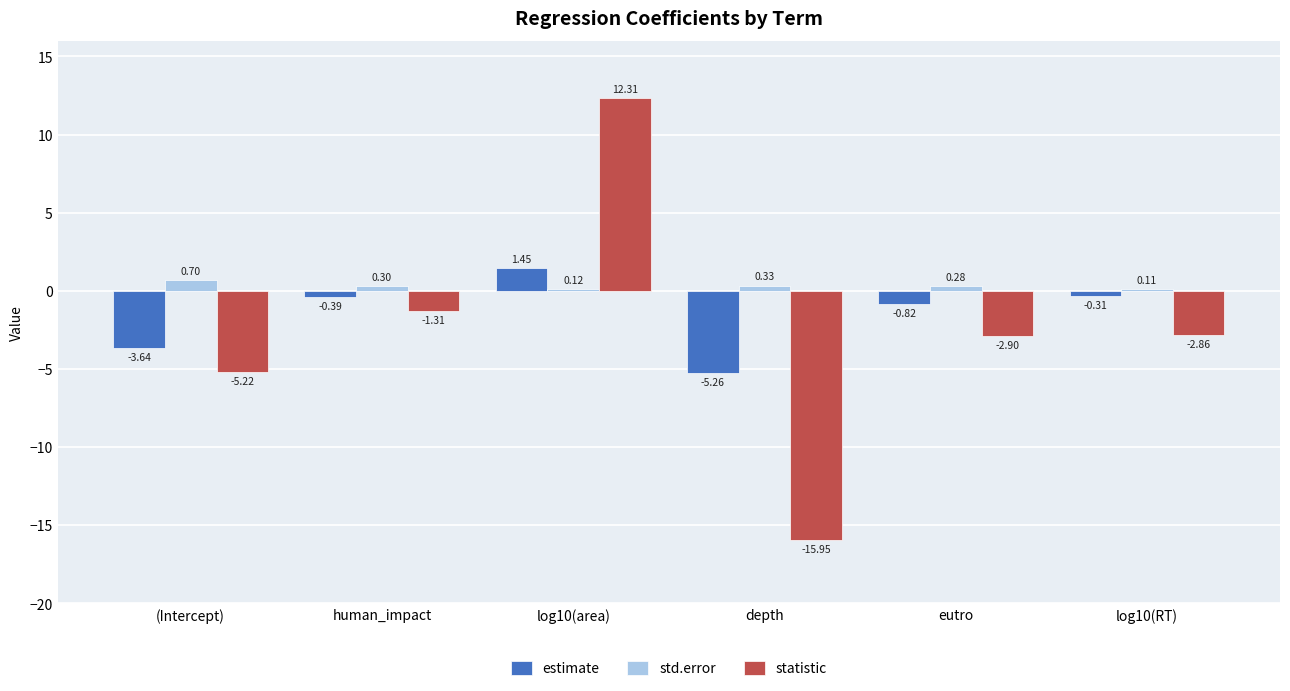

Rank the categories by statistic value from lowest to highest.

depth, (Intercept), eutro, log10(RT), human_impact, log10(area)